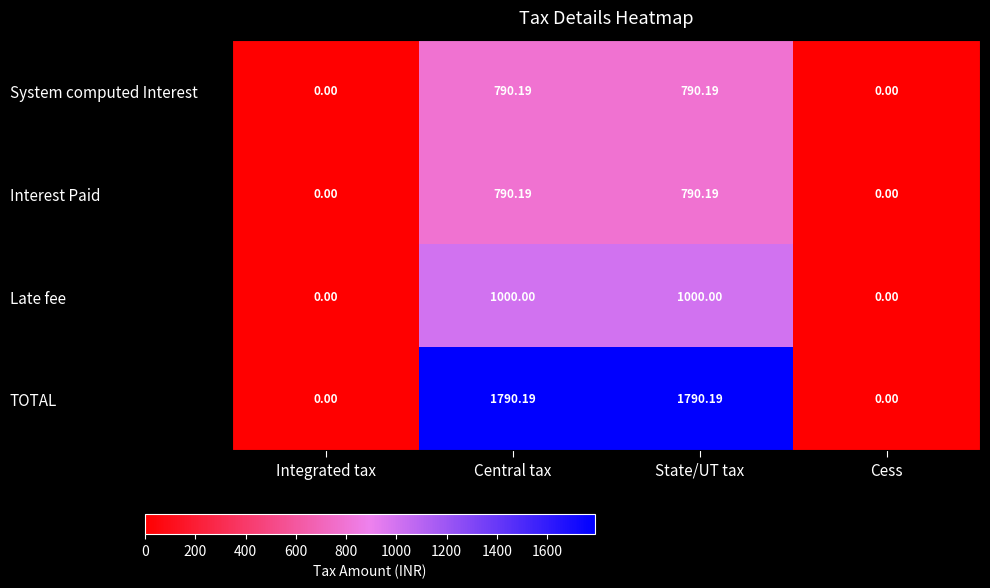

How many categories are shown in the chart?

4